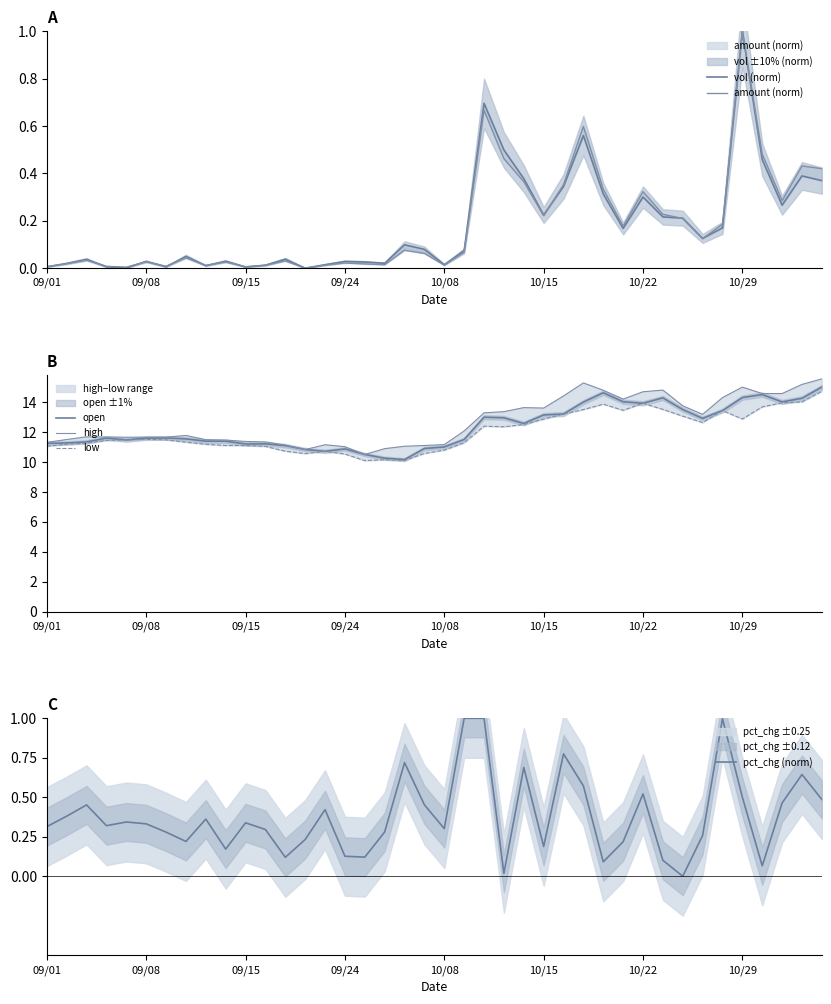

The value of low at 31 is 7.1. True or false?

False